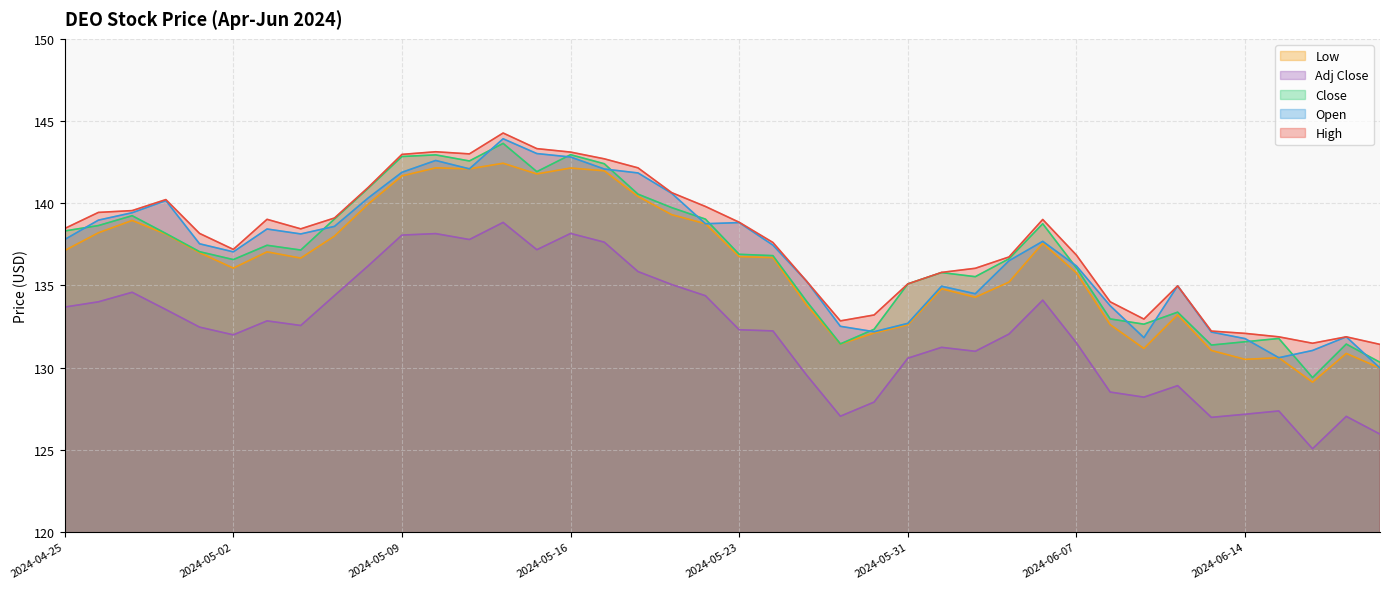

At which label does Close first exceed 137?

2024-04-25